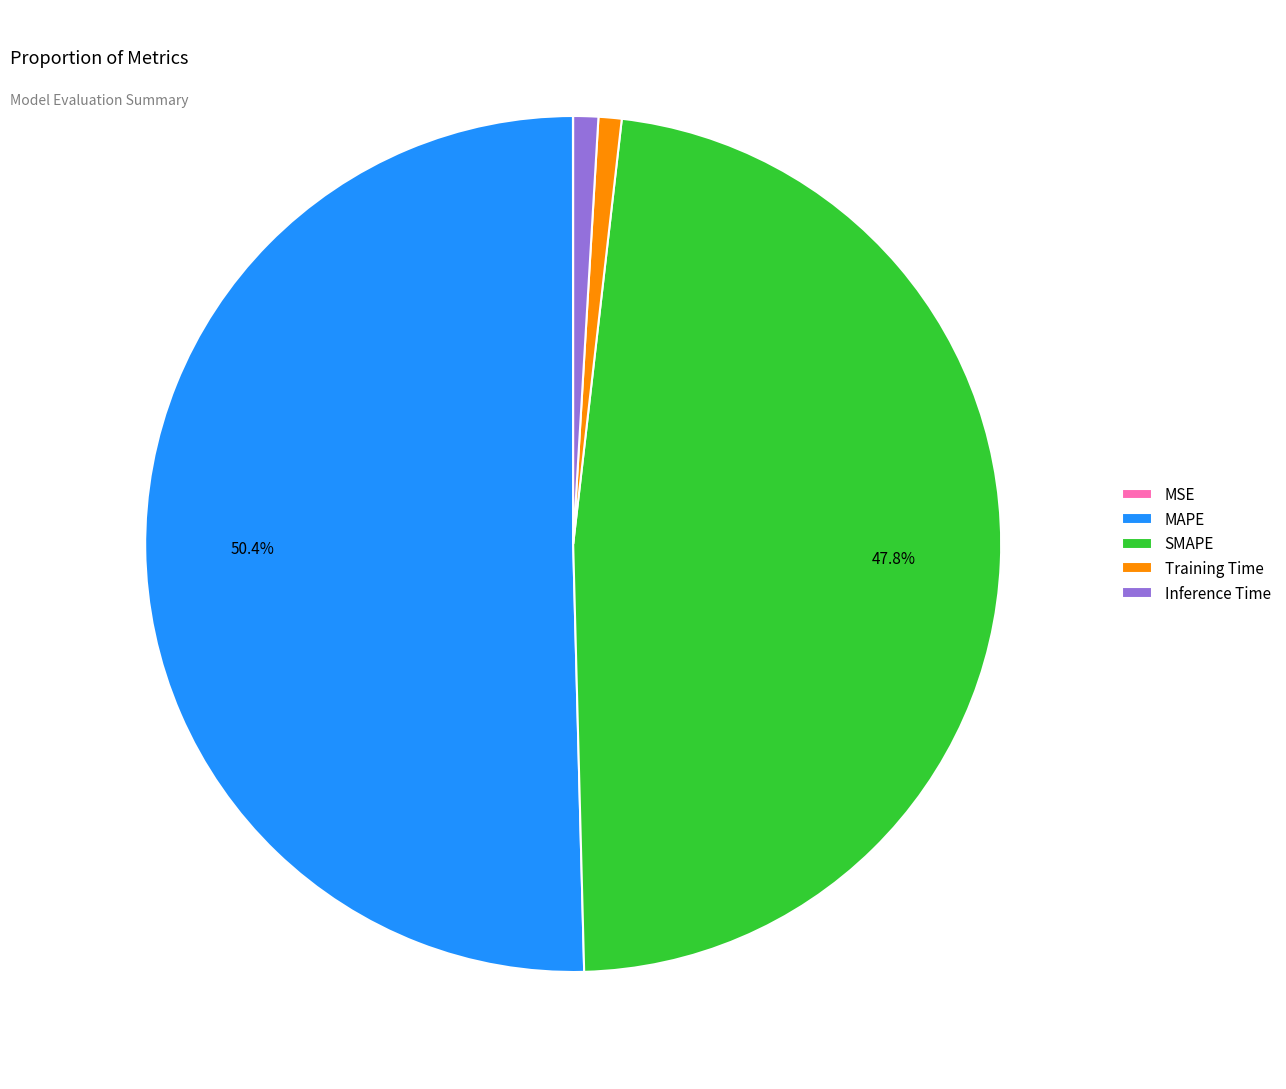

The Training Time slice represents 1% of the pie. True or false?

True